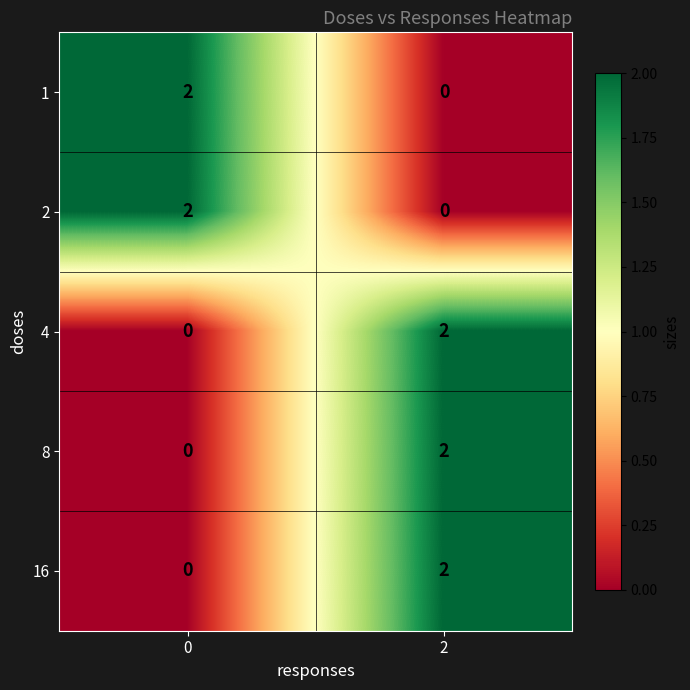

At which category is the sum across all series the highest?

2